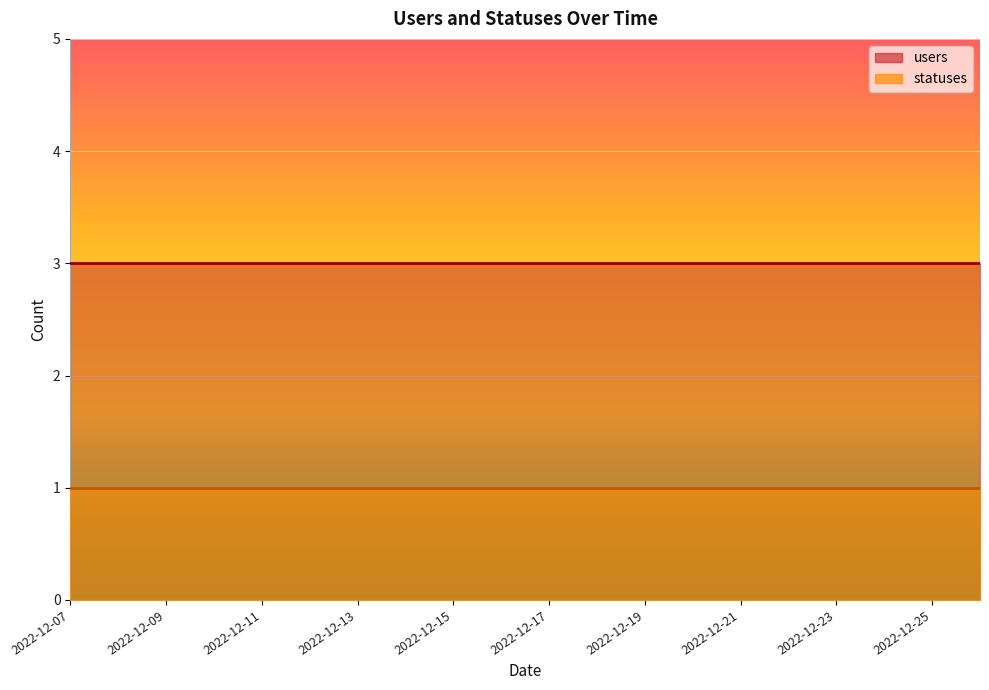

What are all the series names shown in the legend?

users, statuses